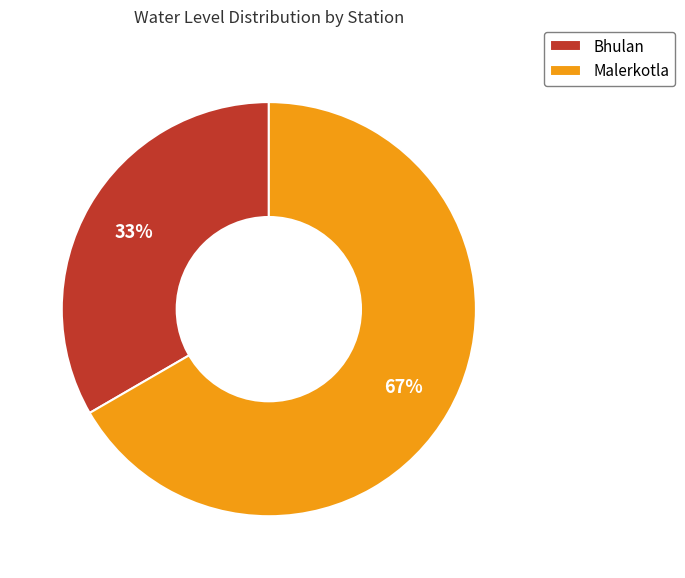

Is it true that Malerkotla is 78% of the pie?

False